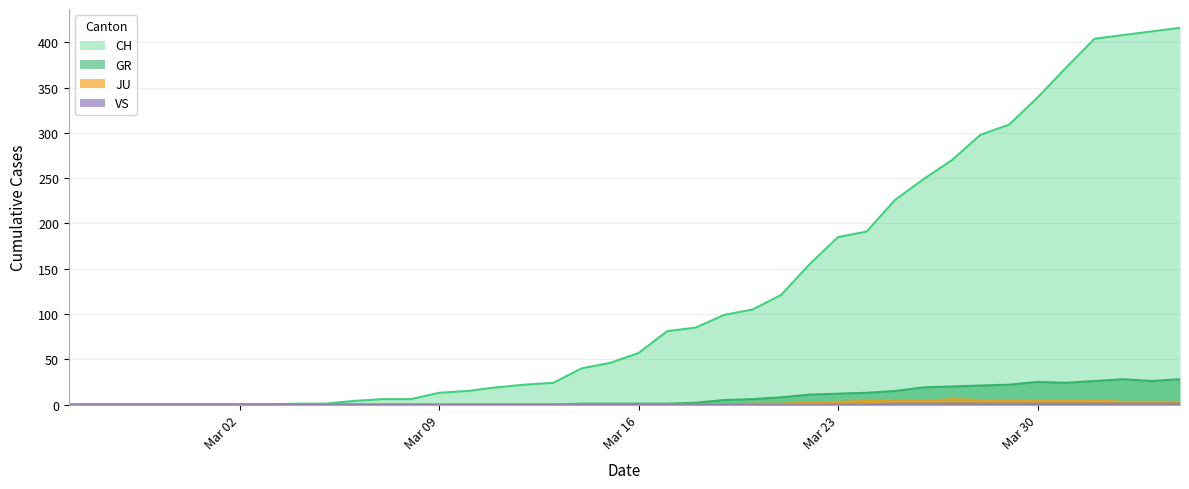

Reading right to left, what are all the values shown in this chart?

CH: 416	412	408	404	372	339	309	298	270	249	226	191	185	155	121	105	99	85	81	57	46	40	24	22	19	15	13	6	6	4	1	1	0	0	0	0	0	0	0	0
GR: 28	26	28	26	24	25	22	21	20	19	15	13	12	11	8	6	5	2	1	1	1	1	0	0	0	0	0	0	0	0	0	0	0	0	0	0	0	0	0	0
JU: 3	3	3	5	5	5	5	5	6	4	4	4	3	2	1	1	0	0	0	0	0	0	0	0	0	0	0	0	0	0	0	0	0	0	0	0	0	0	0	0
VS: 1	1	1	1	1	1	1	1	1	1	1	0	0	0	0	0	0	0	0	0	0	0	0	0	0	0	0	0	0	0	0	0	0	0	0	0	0	0	0	0